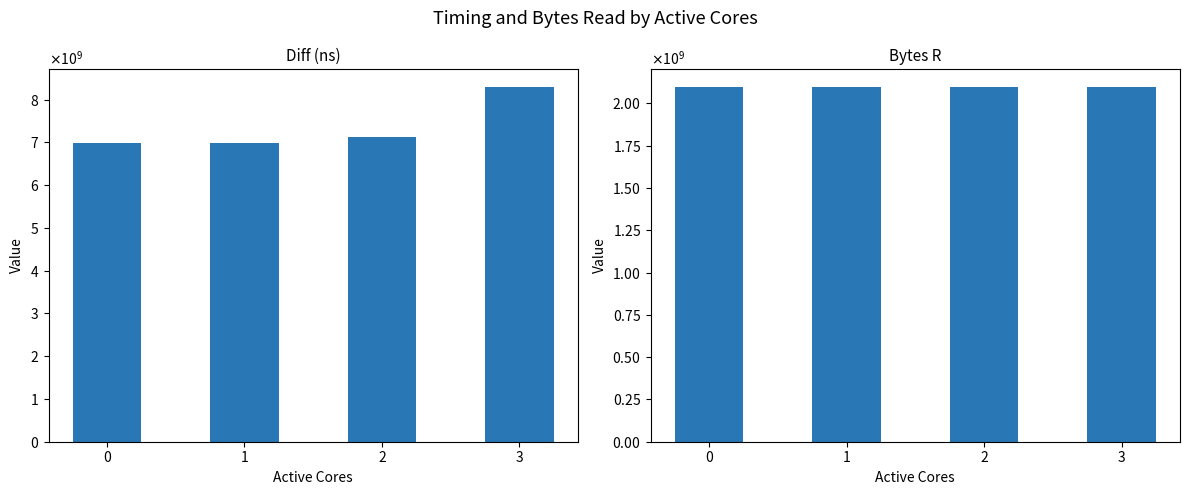

What is the greatest value displayed?

8291154159